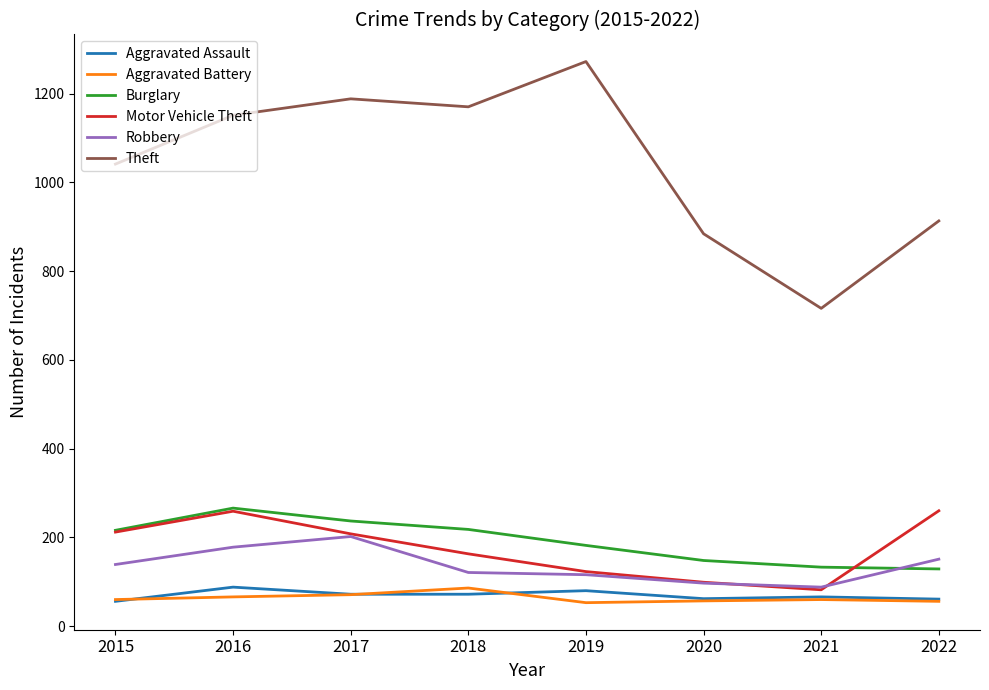

Which series has the largest range (max minus min)?

Theft